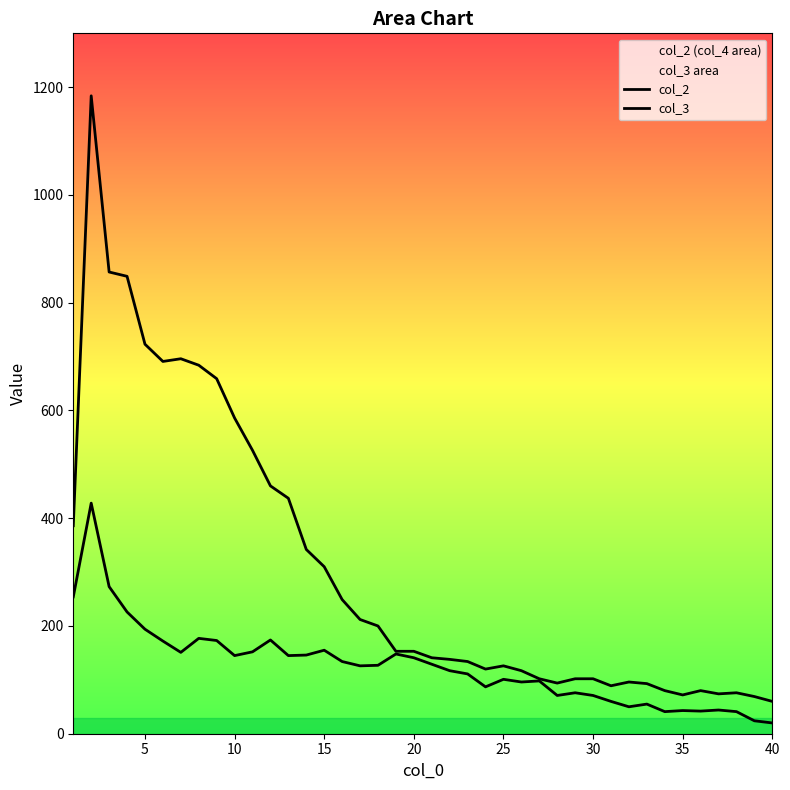

Is it true that col_2 equals 80 at 35?

True